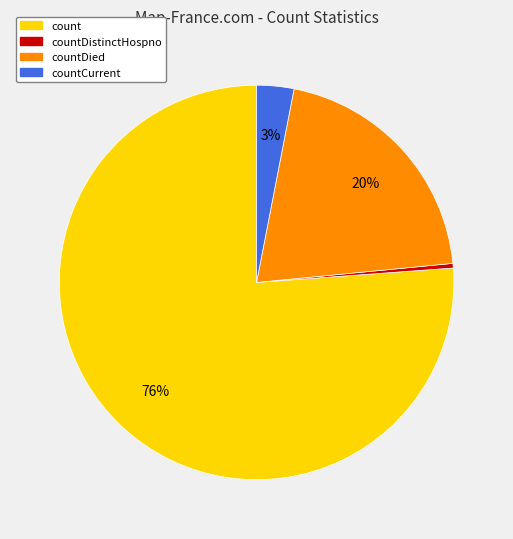

Which has a higher value, countCurrent or count?

count